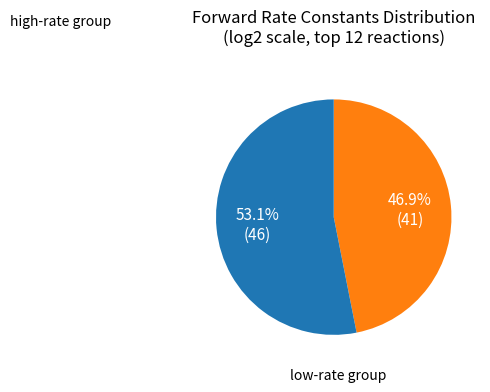

Is there a majority slice in this chart?

Yes